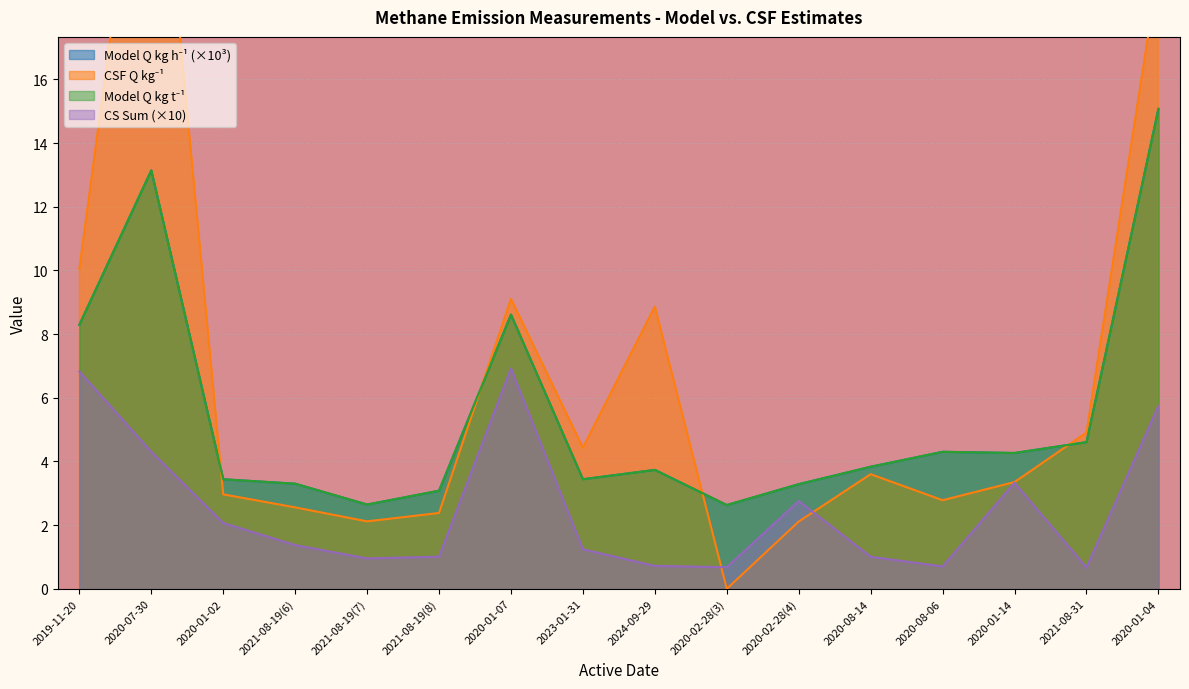

Which series has the largest range (max minus min)?

CSF Q kg-1